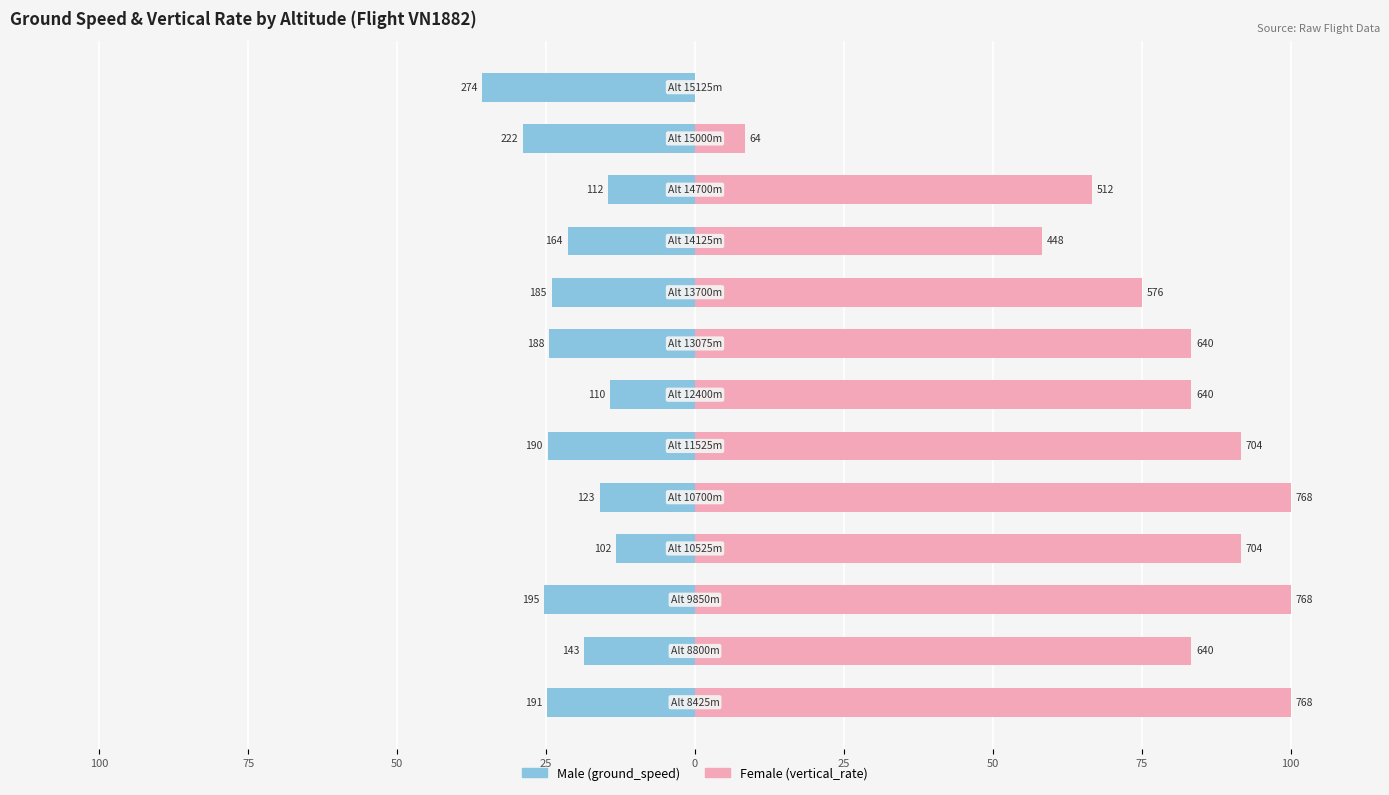

Count the number of categories in the chart.

13